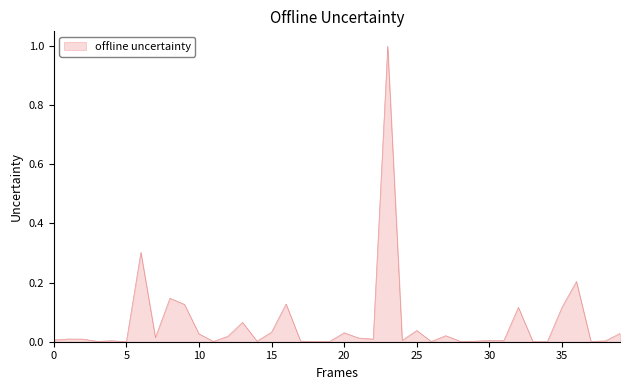

True or false: there are more than 2 points higher than both neighbors.

True